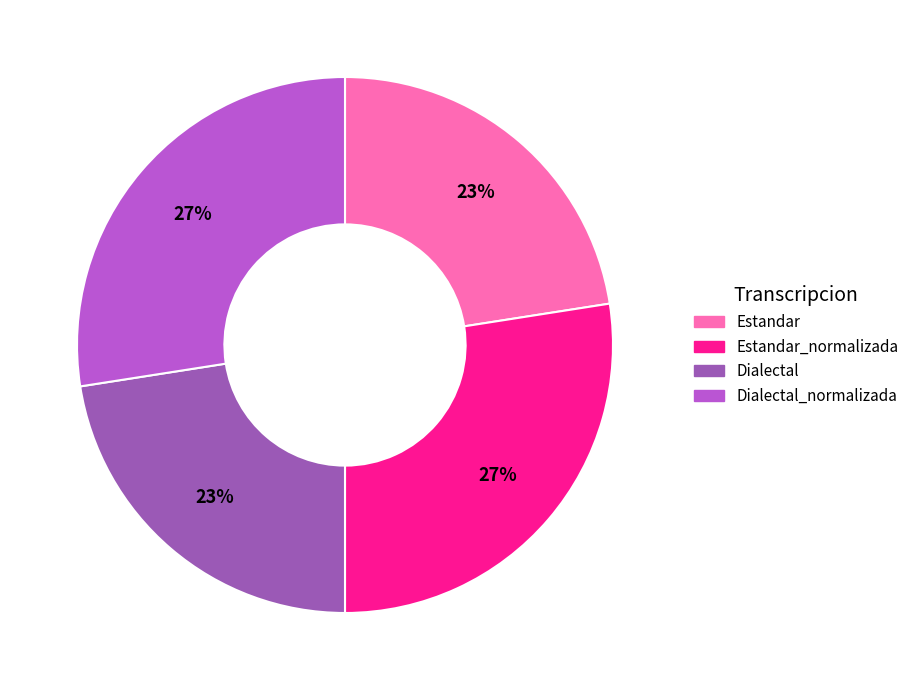

Is there any slice that represents more than half of the pie?

No